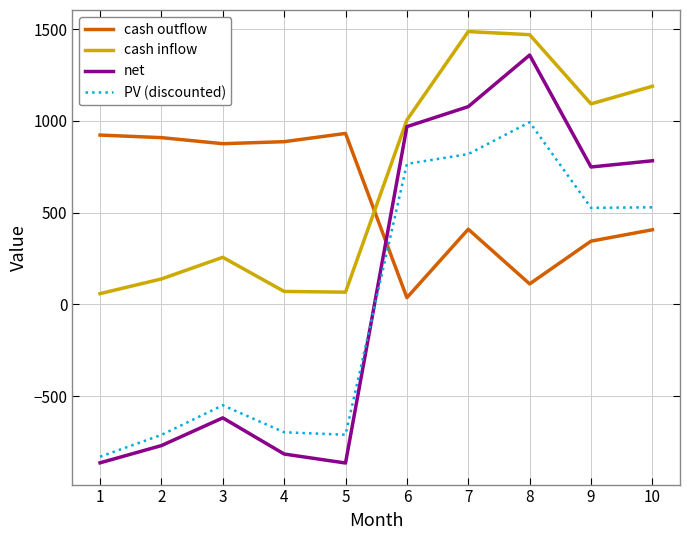

In PV (discounted), how many points are higher than both neighbors (excluding endpoints)?

2